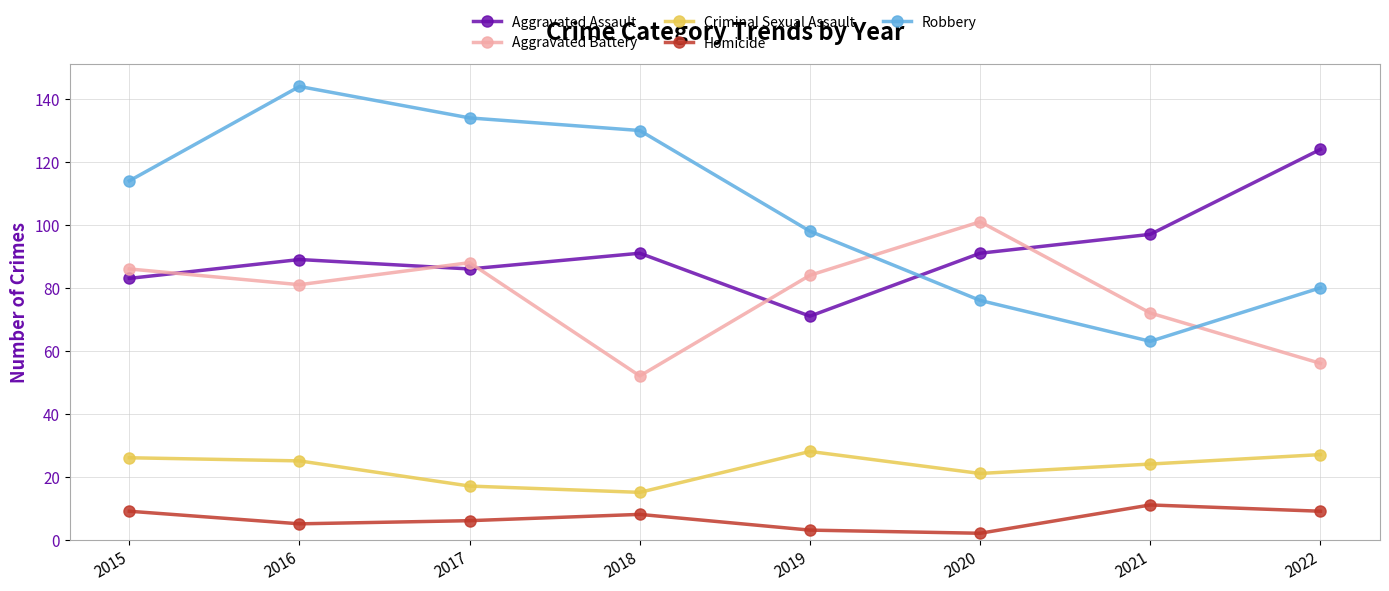

Where is the first local minimum for Aggravated Battery?

2016